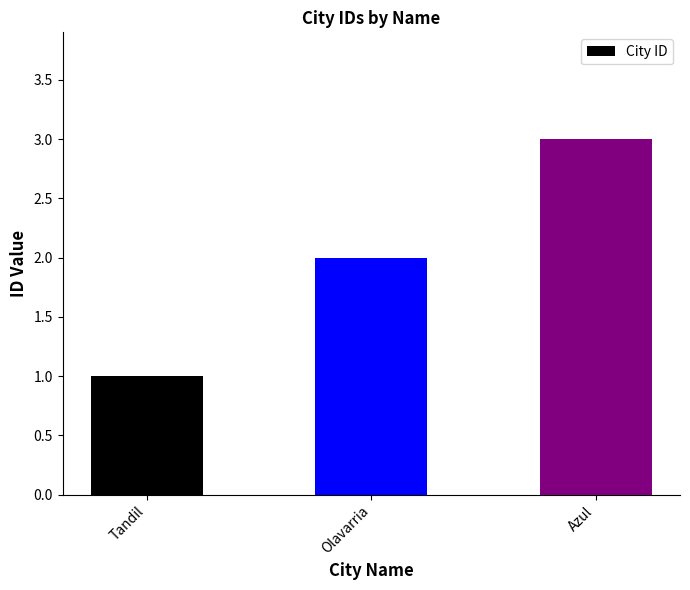

Is it true that the value at Tandil is 1?

True